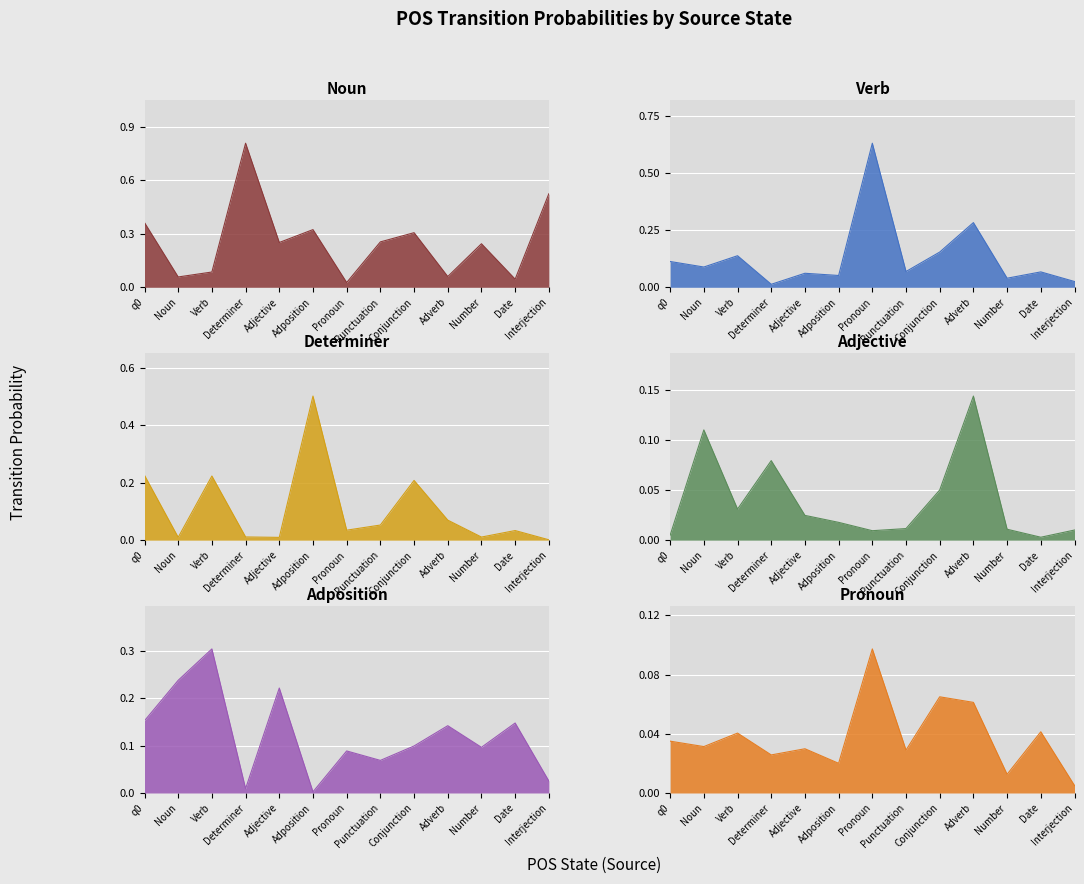

What is the sum of all Adposition values?

1.6